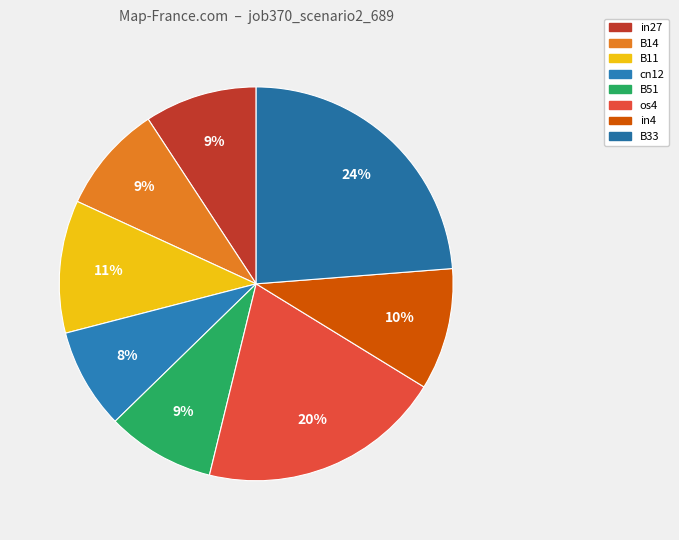

How many slices are in this pie chart?

8